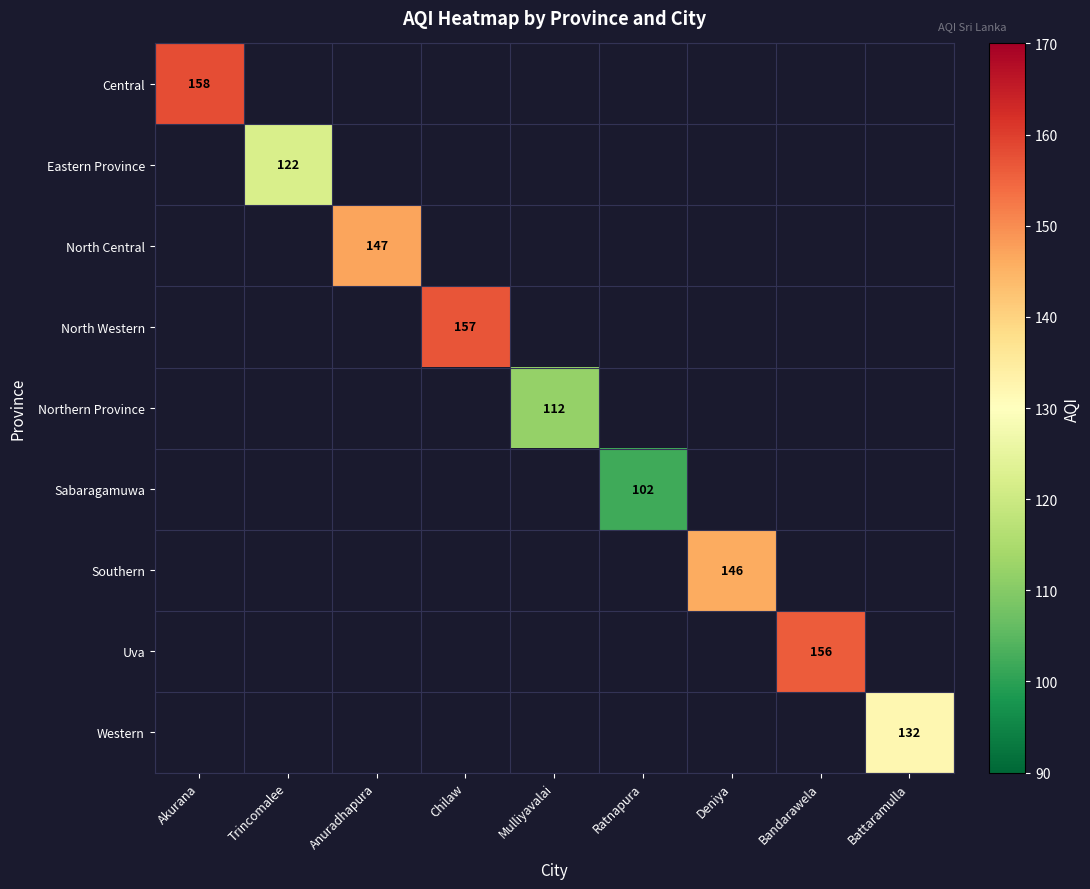

How many positive values does the Eastern Province series have?

1